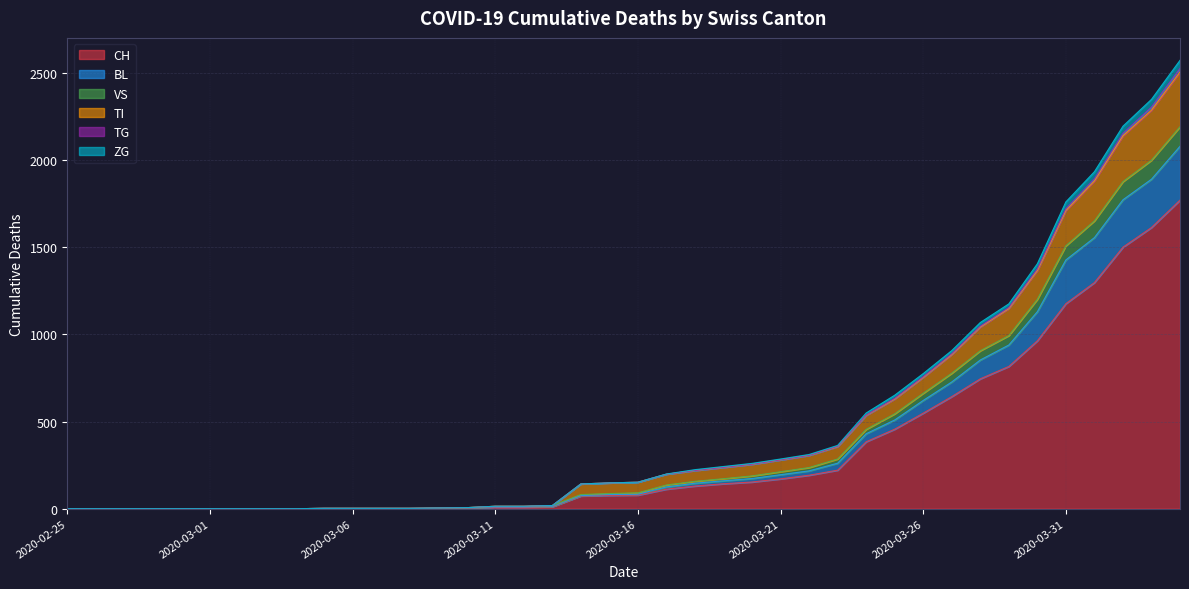

What is the highest value of the CH series?

1770